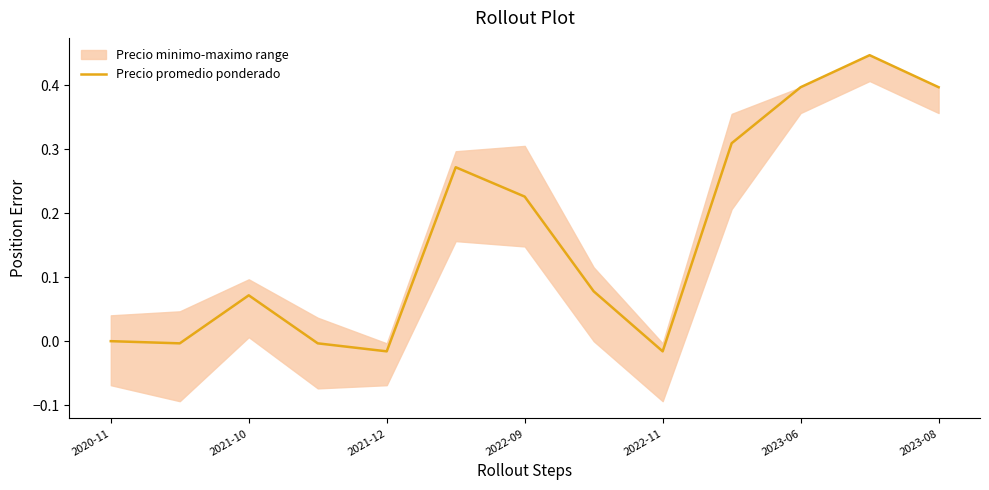

Which has a higher value, 7 or 11?

11